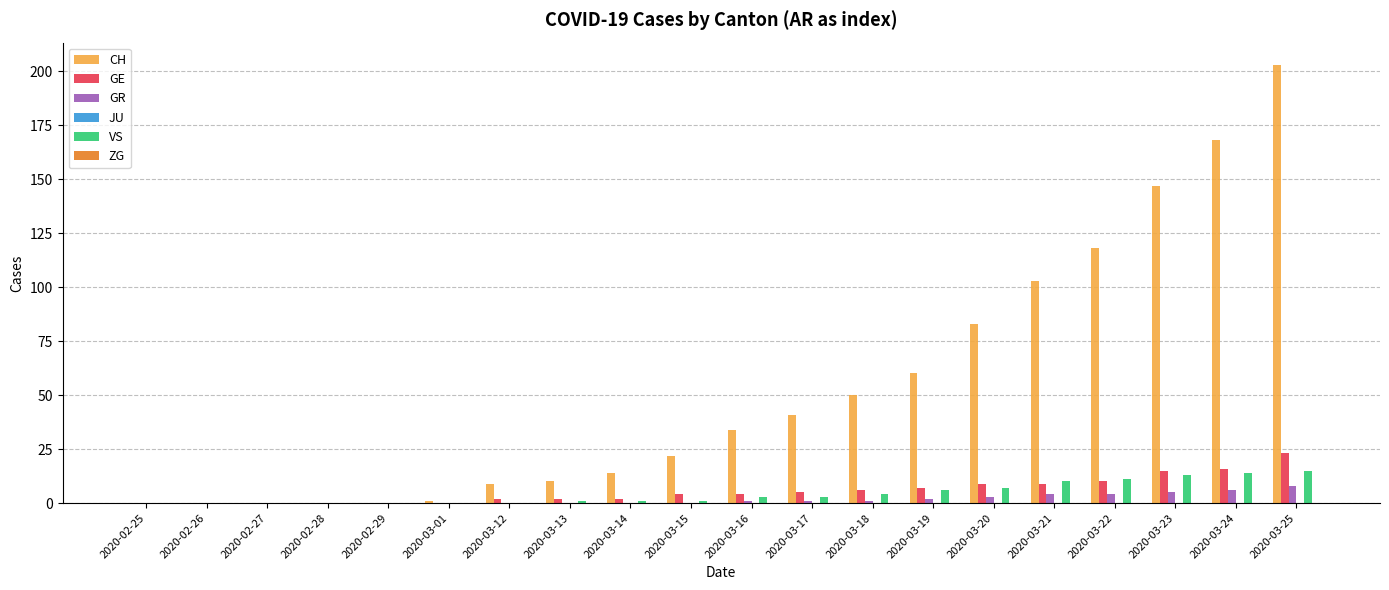

Count the GR values in the range 0 to 4.

17